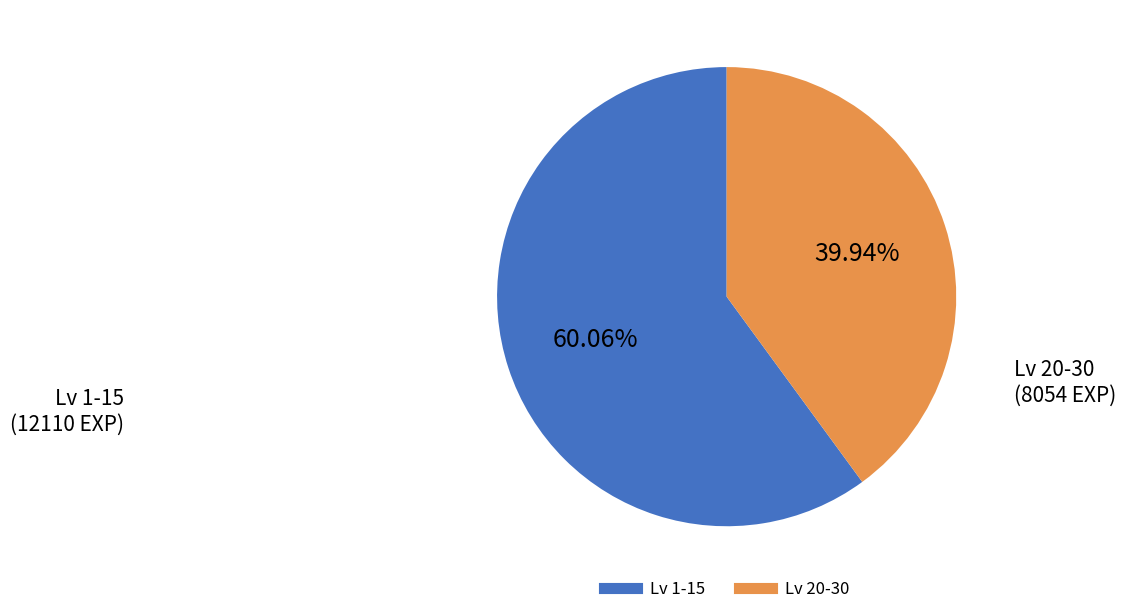

To the nearest percent, what is the difference between the largest and smallest slice percentages?

20%